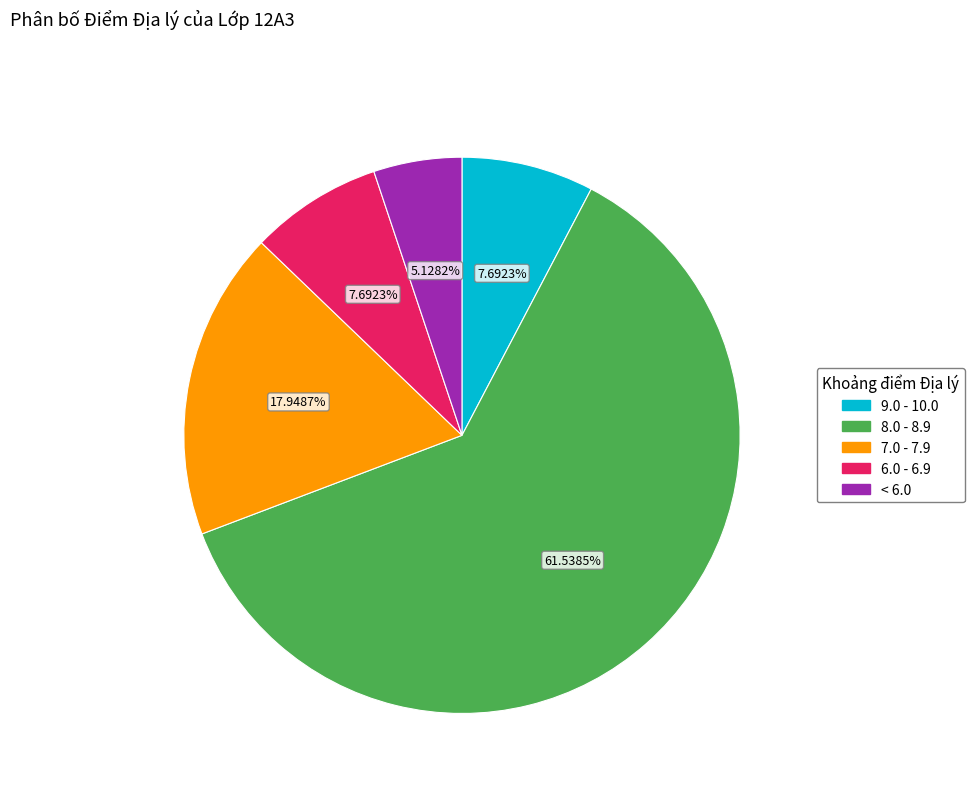

Is there a majority slice in this chart?

Yes